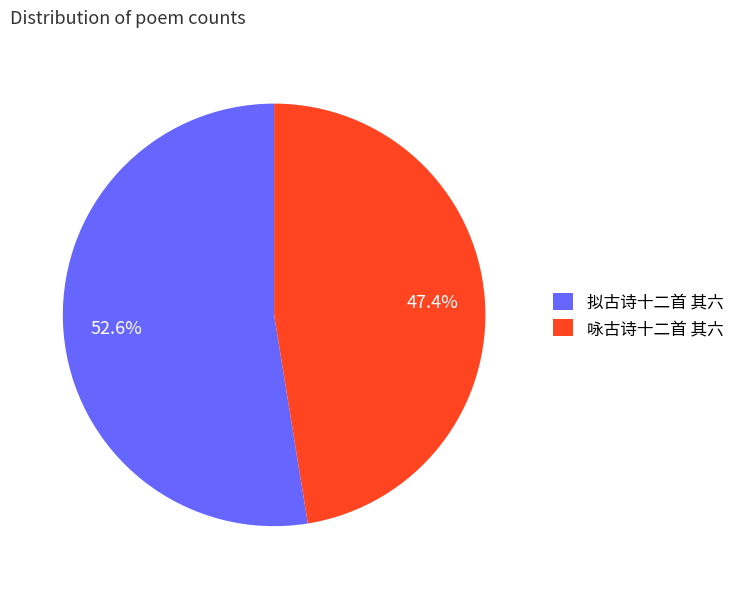

Rank the categories by value from lowest to highest.

咏古诗十二首 其六, 拟古诗十二首 其六